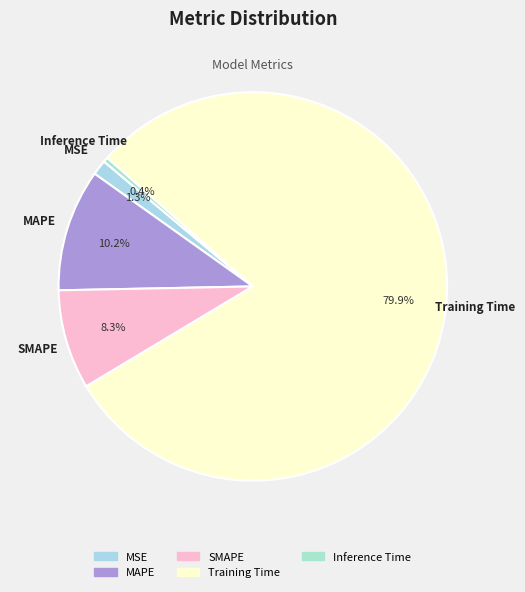

Between Training Time and Inference Time, which is larger?

Training Time